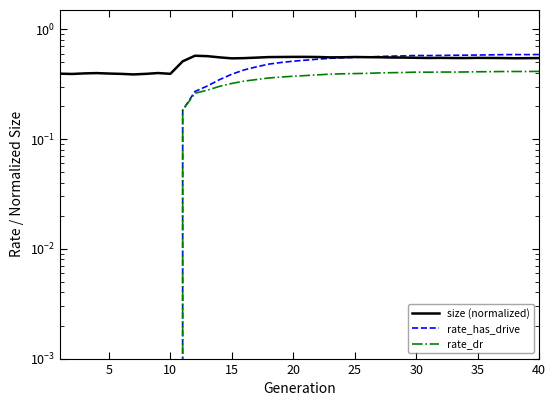

At 40, list the series in order from largest to smallest.

rate_has_drive, size (normalized), rate_dr